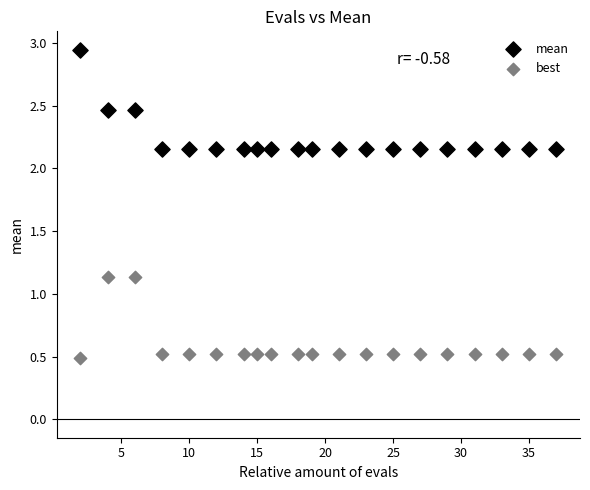

Which series contains the highest Y value?

mean